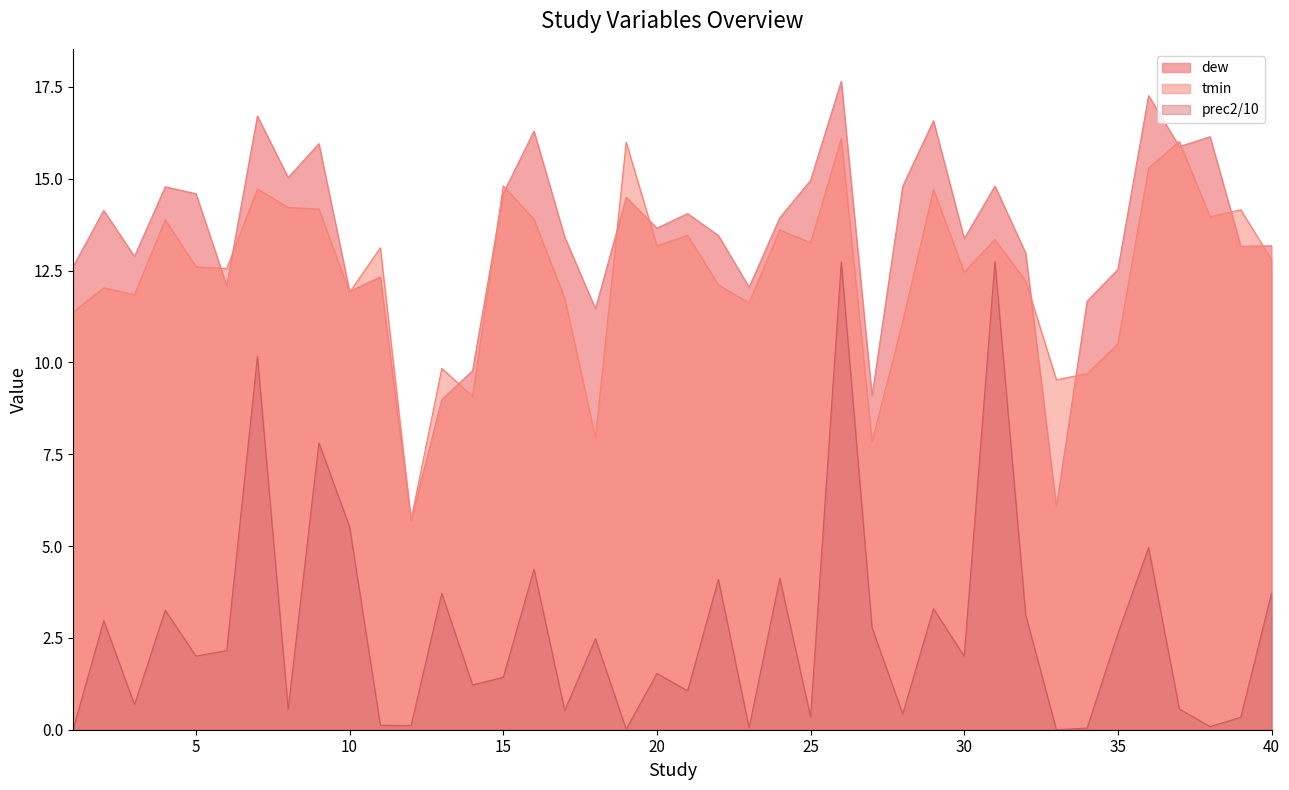

Reading left to right, what are all the values shown in this chart?

12.6	14.1	12.9	14.8	14.6	12.1	16.7	15.0	16.0	11.9	12.3	5.7	9.0	9.8	14.6	16.3	13.4	11.5	14.5	13.7	14.1	13.5	12.0	13.9	15.0	17.7	9.1	14.8	16.6	13.4	14.8	13.0	6.1	11.7	12.5	17.3	15.9	16.1	13.2	13.2